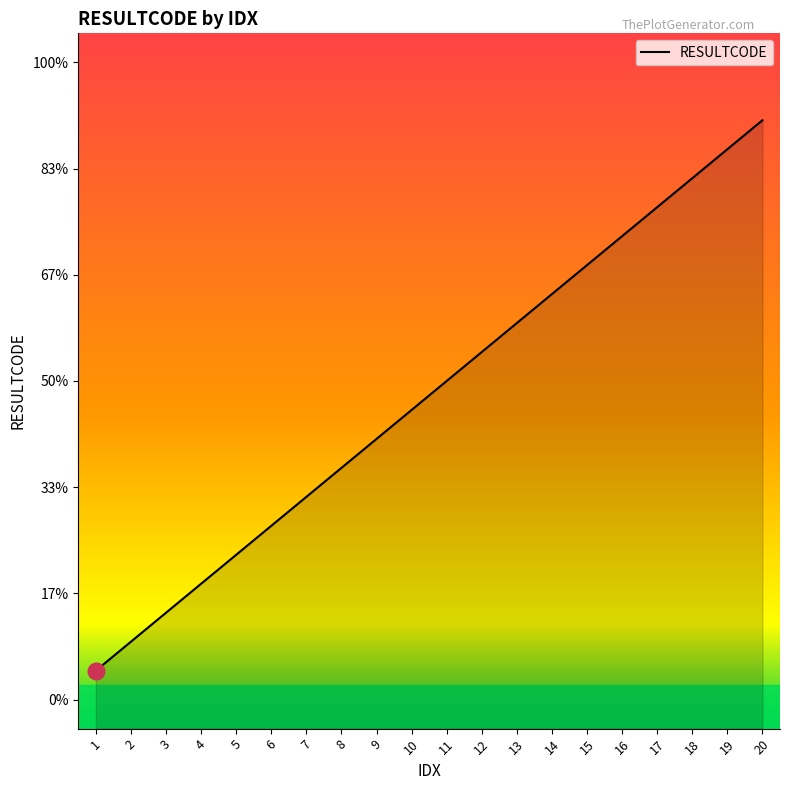

Where is the data nearest to the value 1210?

10